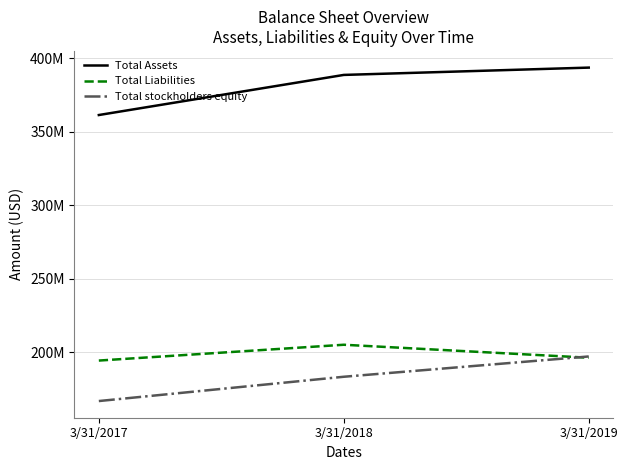

Between 3/31/2018 and 3/31/2019, which series saw the biggest shift?

Total stockholders equity